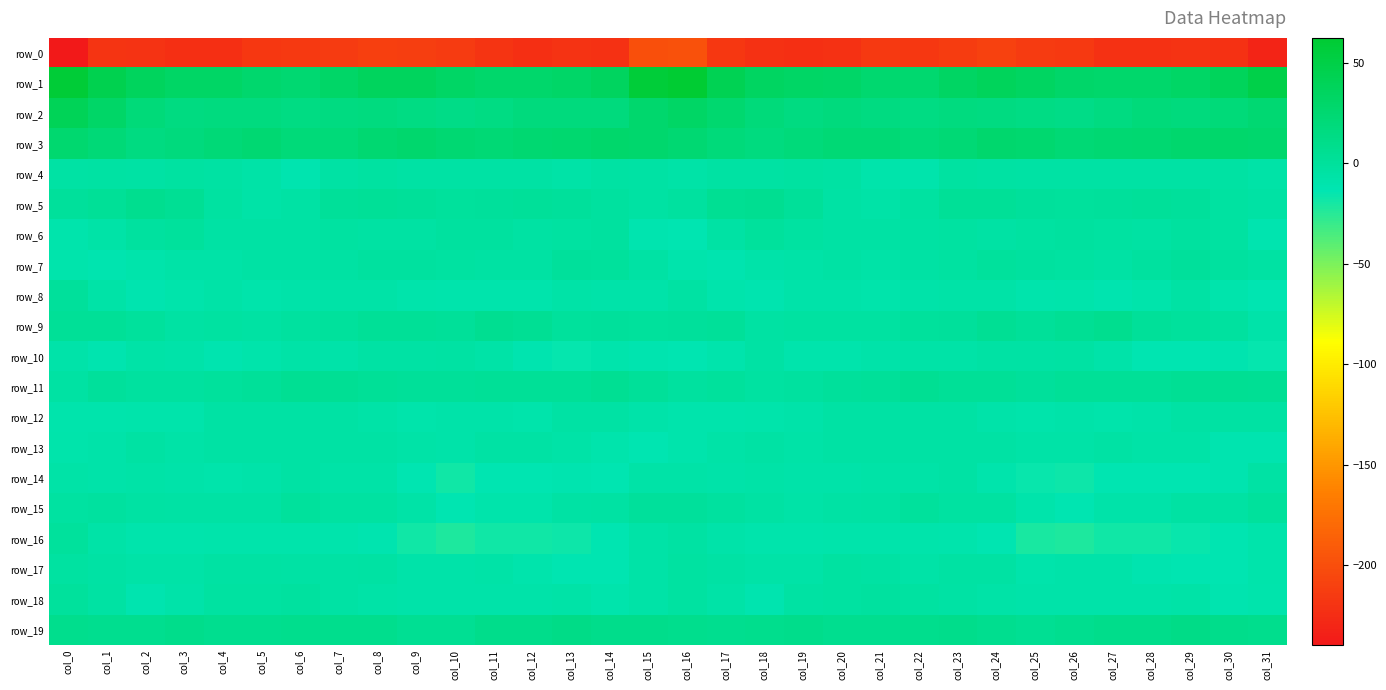

Is it true that row_4 equals -2.0 at col_9?

False